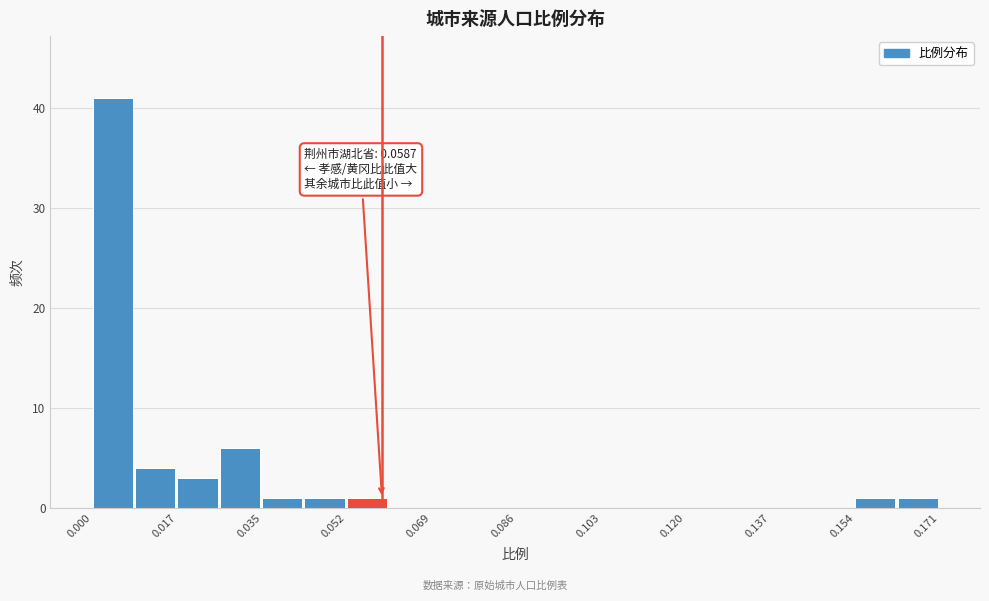

Which range on the x-axis has the tallest bar?

0.000 to 0.008